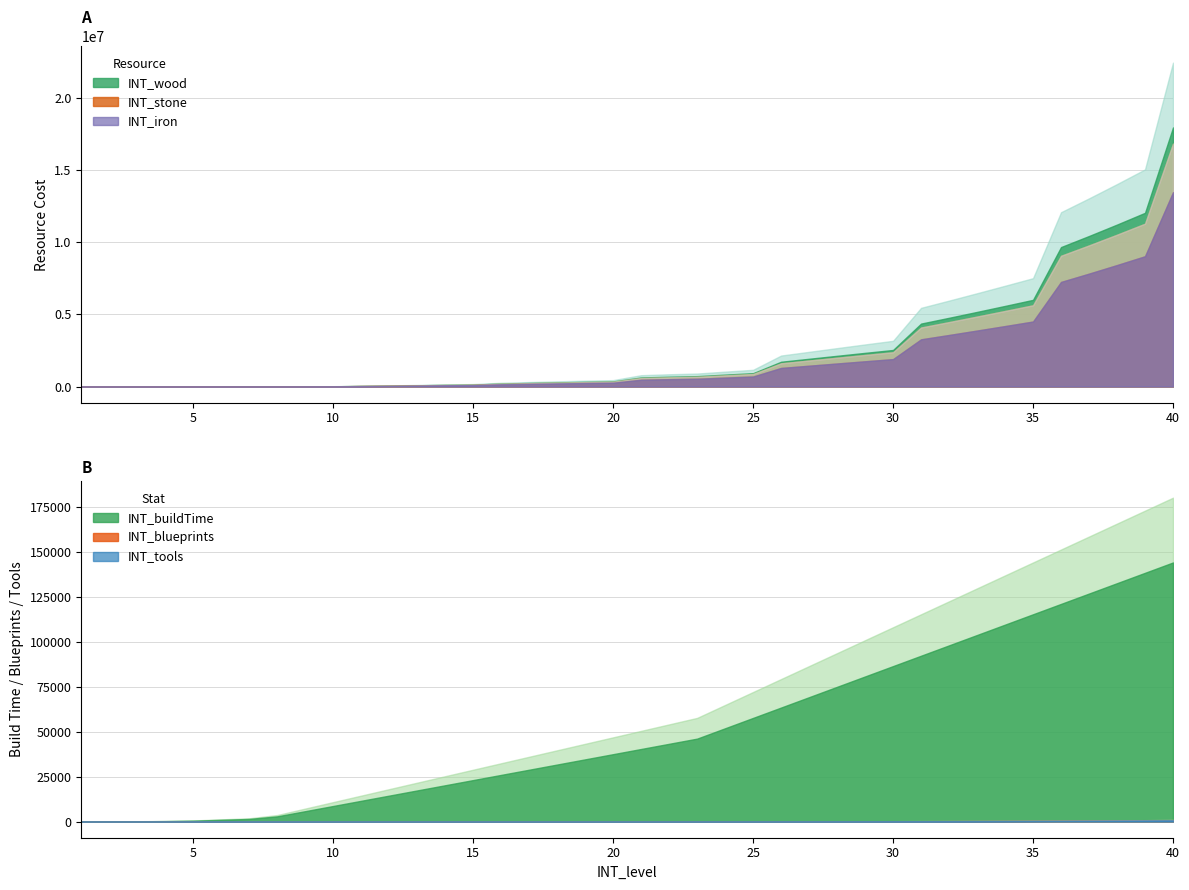

The INT_stone series shows 3882063 at 33. True or false?

True